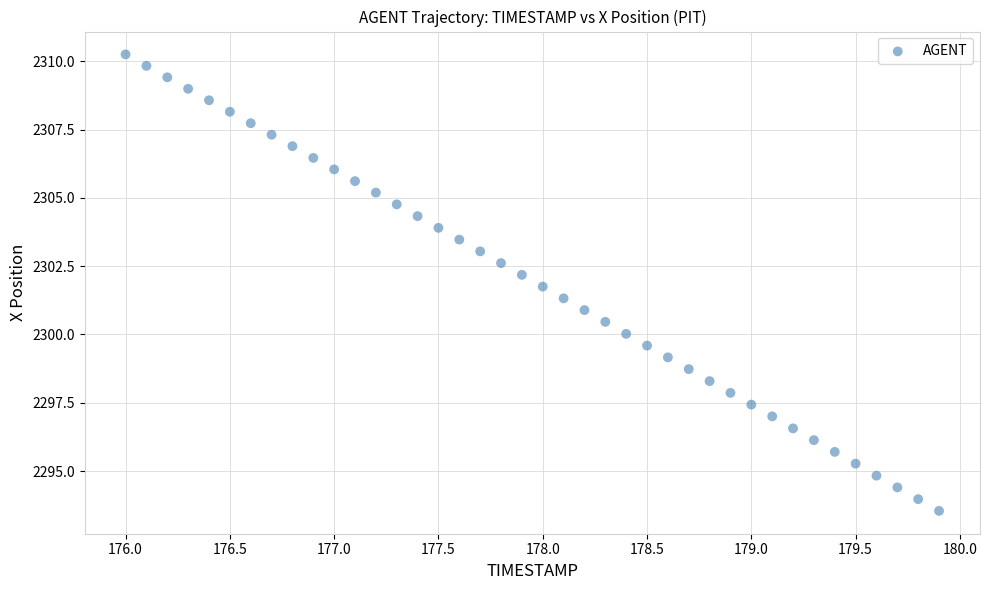

What is the range of Y values (max minus min)?

16.7